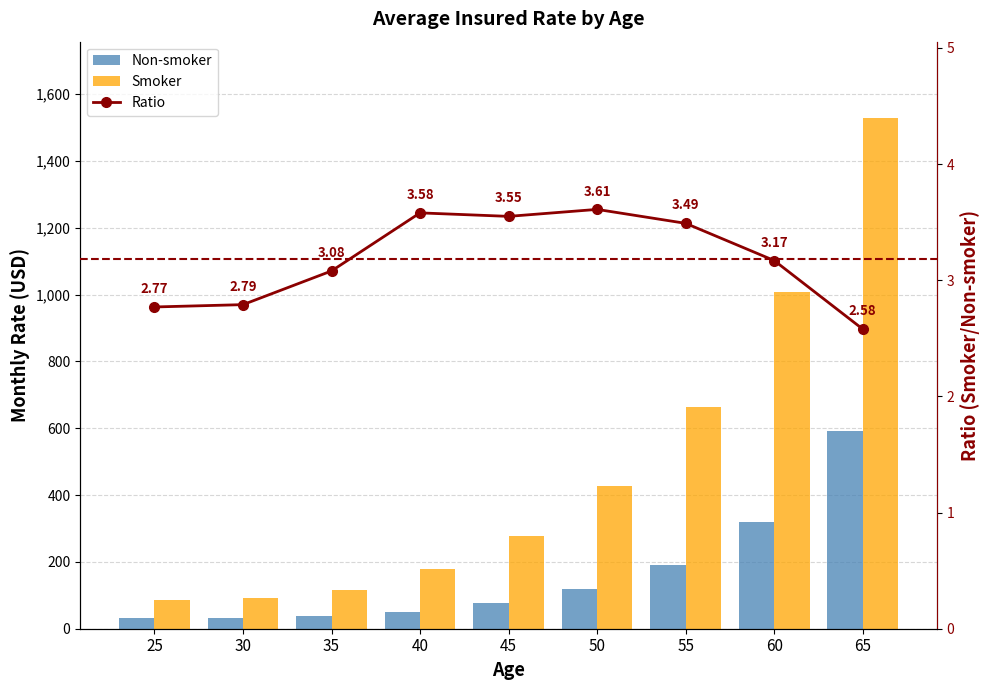

What is the total value across all series at 45?

358.6